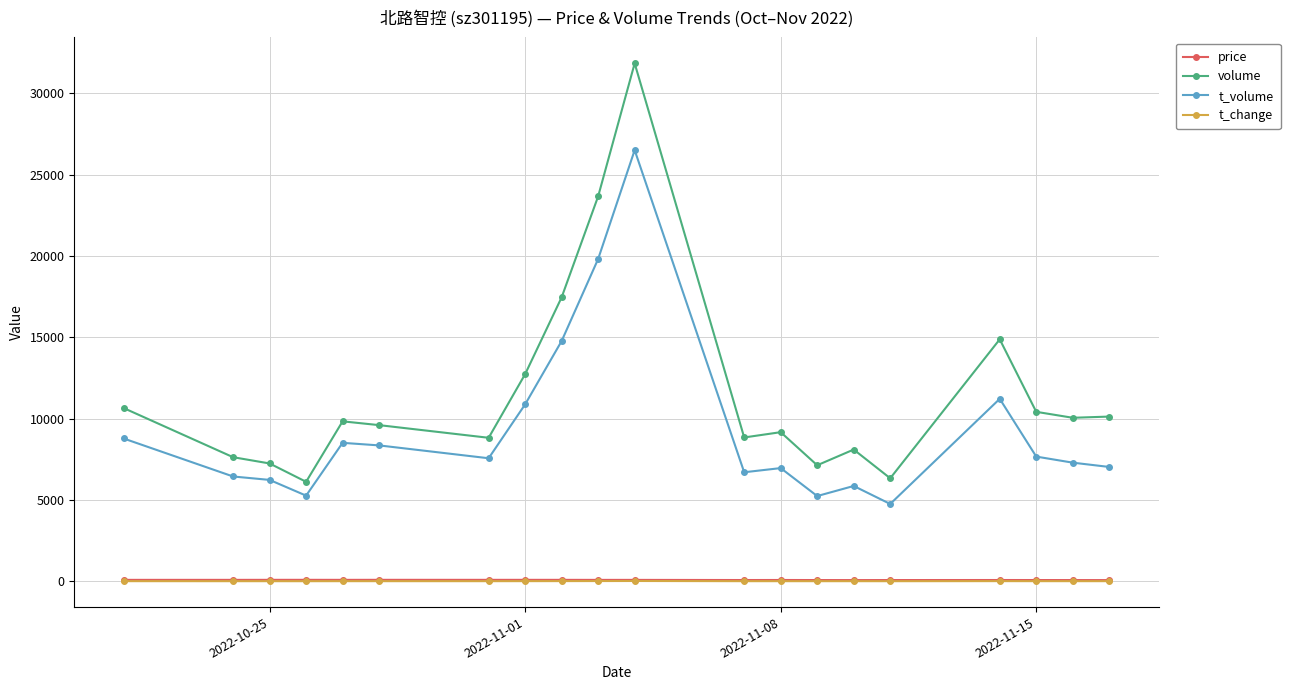

True or false: t_change and volume intersect in this chart.

False